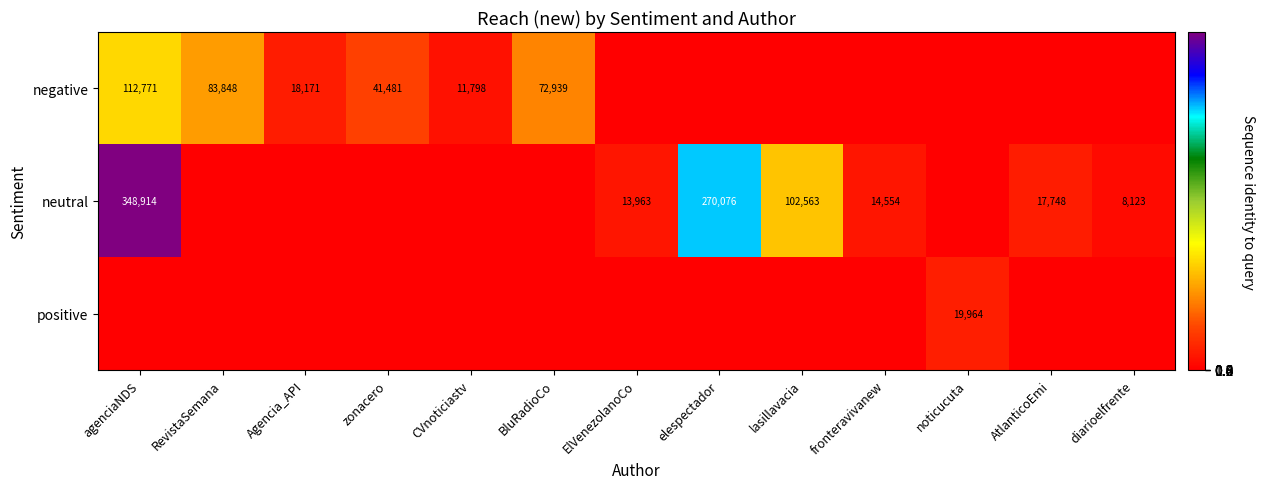

The value of negative at agenciaNDS is 112771. True or false?

True